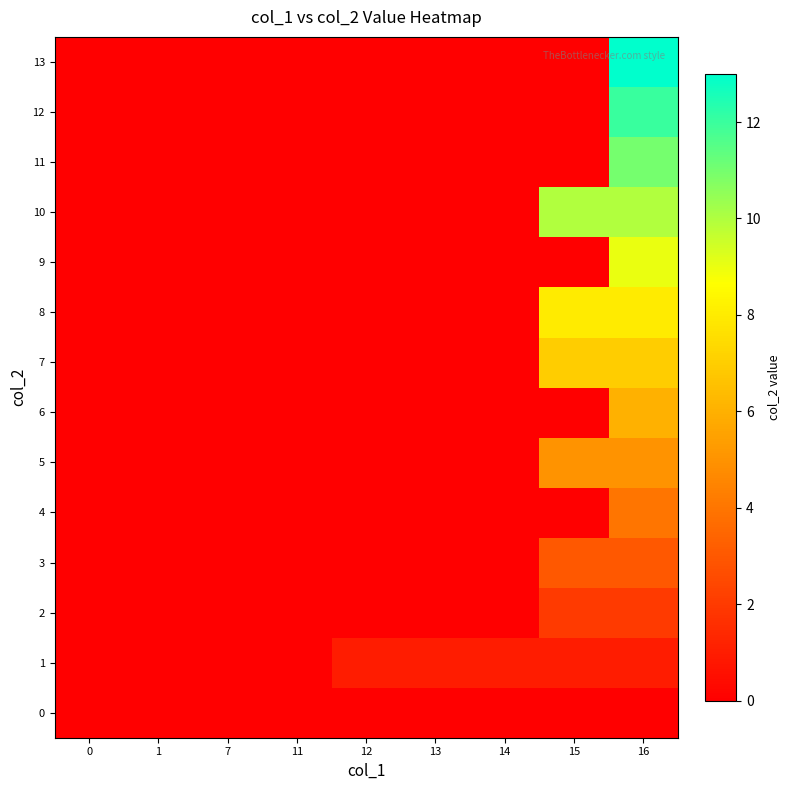

How many categories are shown in the chart?

9